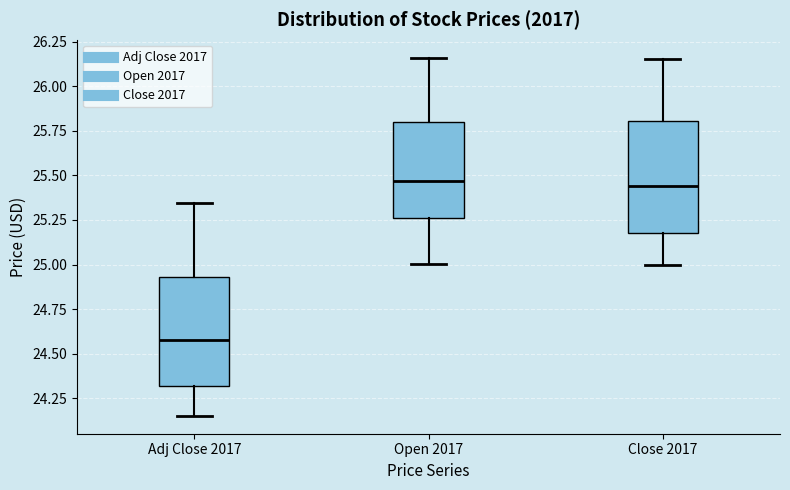

Where is the upper edge of the box for Open 2017 on the y-axis? The values are not printed on the chart, so give them approximately, as read against the axis.

25.80